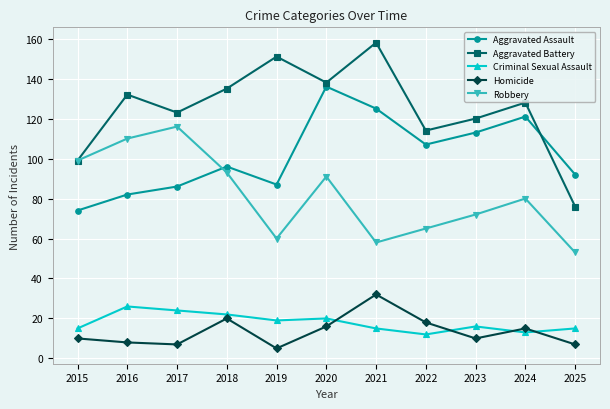

Reading left to right, extract all data points from this chart.

Aggravated Assault: 2015=74	2016=82	2017=86	2018=96	2019=87	2020=136	2021=125	2022=107	2023=113	2024=121	2025=92
Aggravated Battery: 2015=99	2016=132	2017=123	2018=135	2019=151	2020=138	2021=158	2022=114	2023=120	2024=128	2025=76
Criminal Sexual Assault: 2015=15	2016=26	2017=24	2018=22	2019=19	2020=20	2021=15	2022=12	2023=16	2024=13	2025=15
Homicide: 2015=10	2016=8	2017=7	2018=20	2019=5	2020=16	2021=32	2022=18	2023=10	2024=15	2025=7
Robbery: 2015=99	2016=110	2017=116	2018=93	2019=60	2020=91	2021=58	2022=65	2023=72	2024=80	2025=53